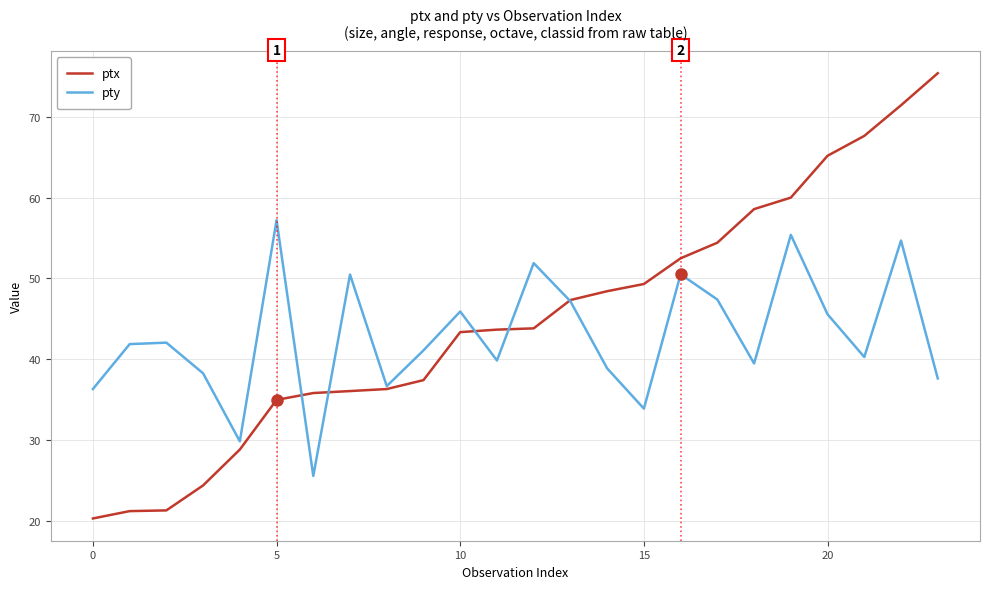

List the series in order of their peak value, highest first.

ptx, pty